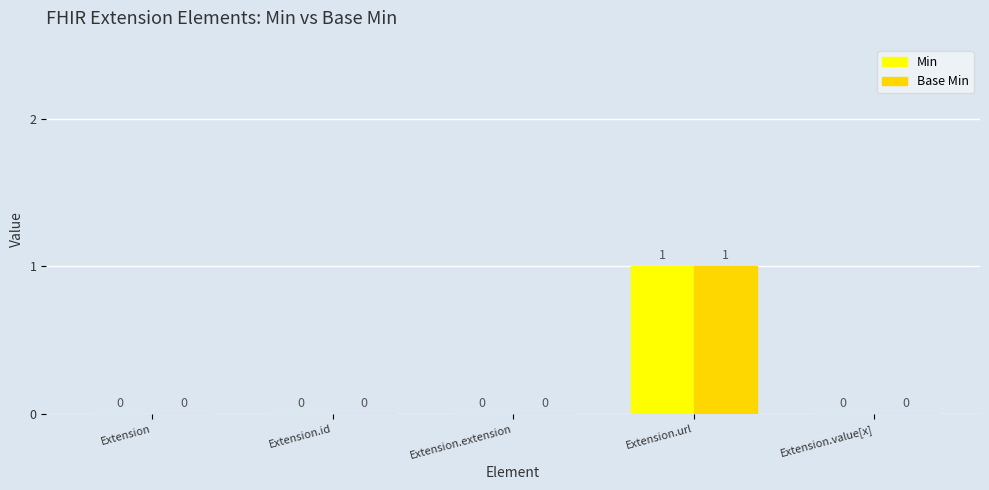

At which category is the sum across all series the highest?

Extension.url